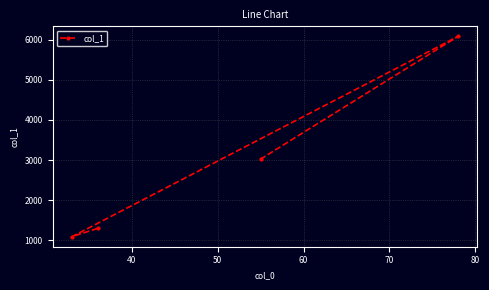

What is the value of the 1st point from the left?

1089